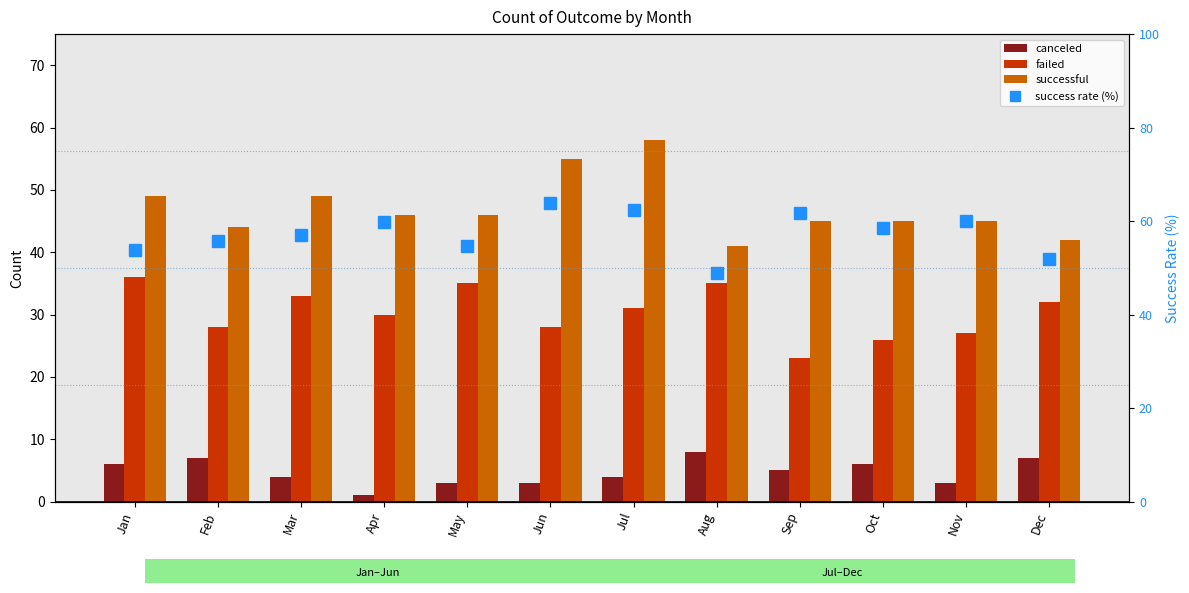

Is the value of successful at Aug greater than the value of success rate (%) at Sep?

No